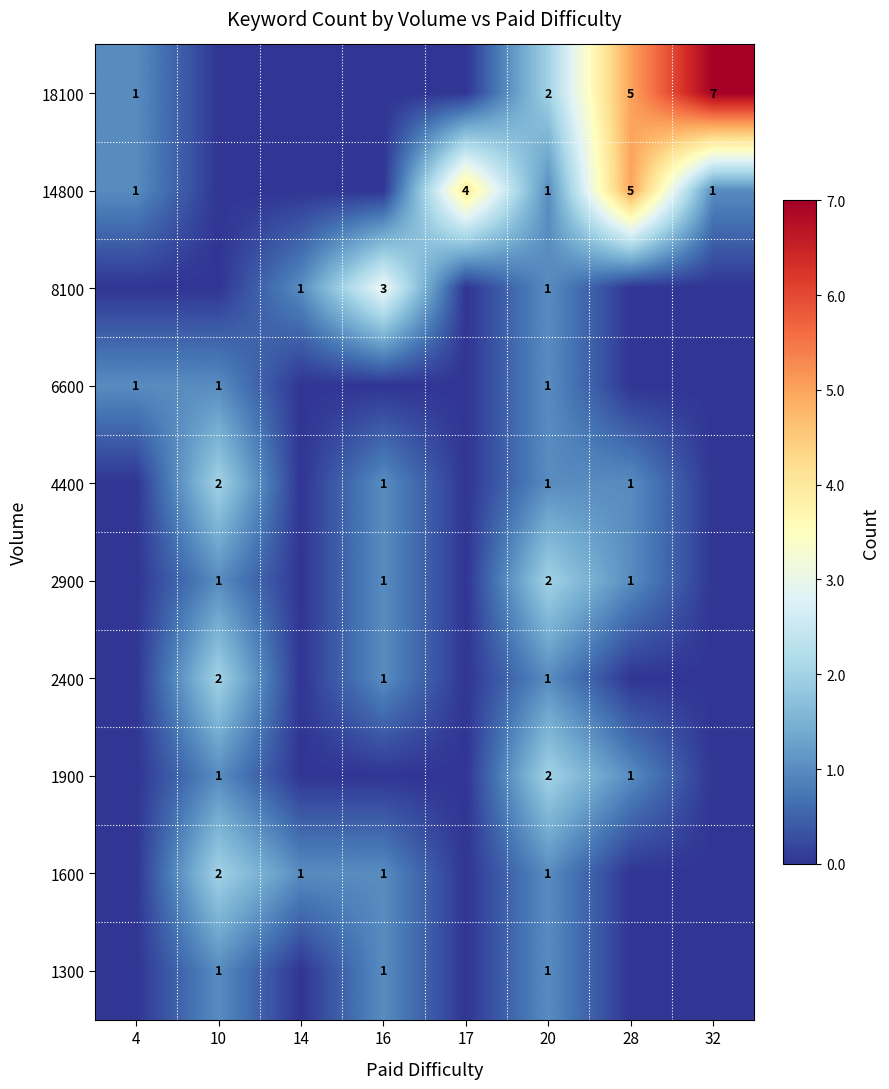

Which label corresponds to the smallest value in the chart?

10